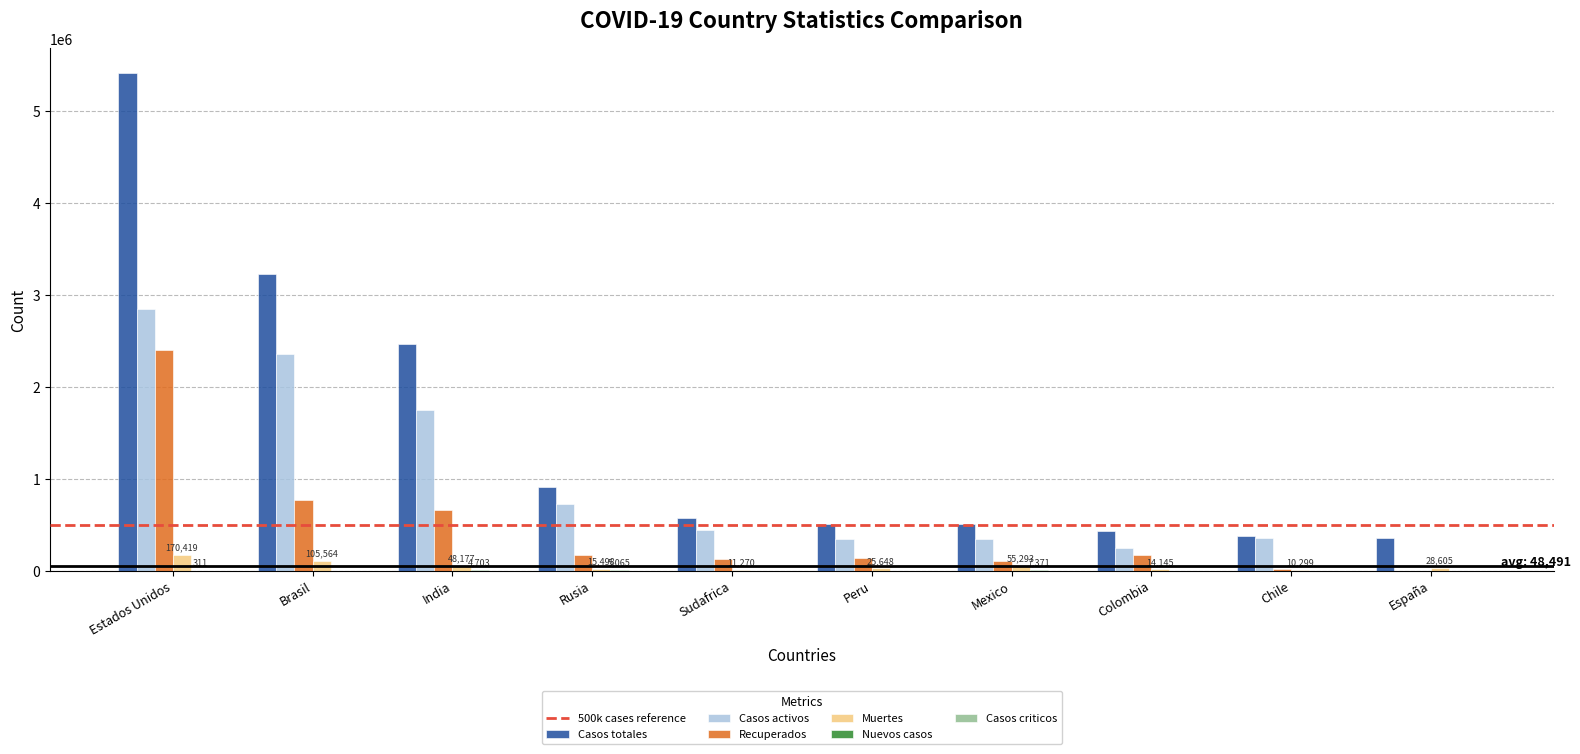

Between Brasil and España, which series saw the biggest shift?

Casos totales